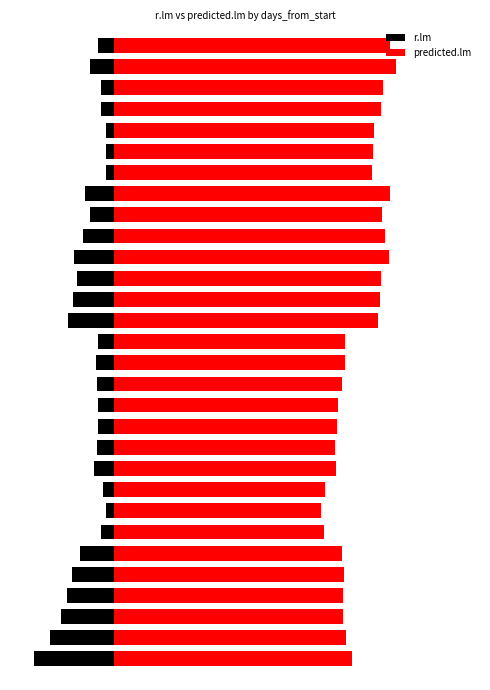

Which series has the largest total across all categories?

predicted.lm